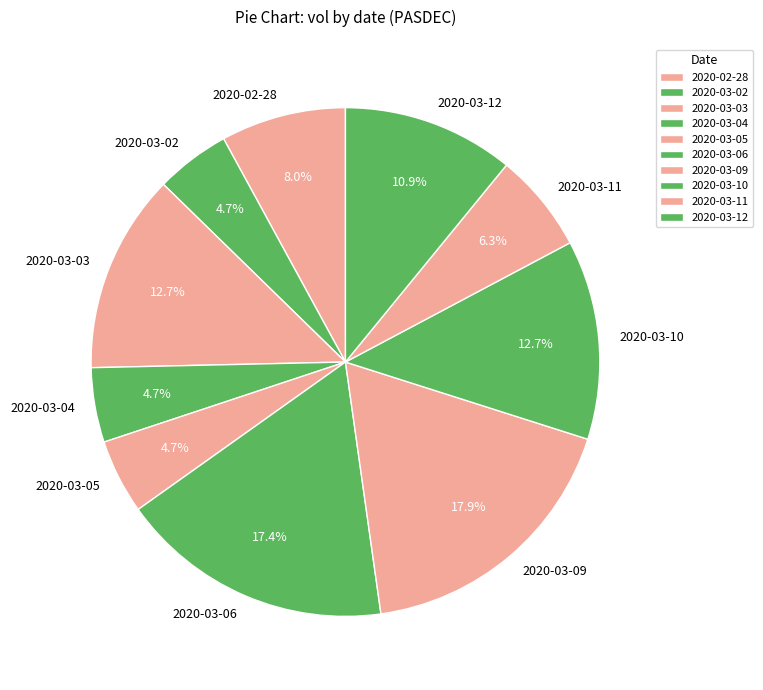

Which has a higher value, 2020-02-28 or 2020-03-11?

2020-02-28